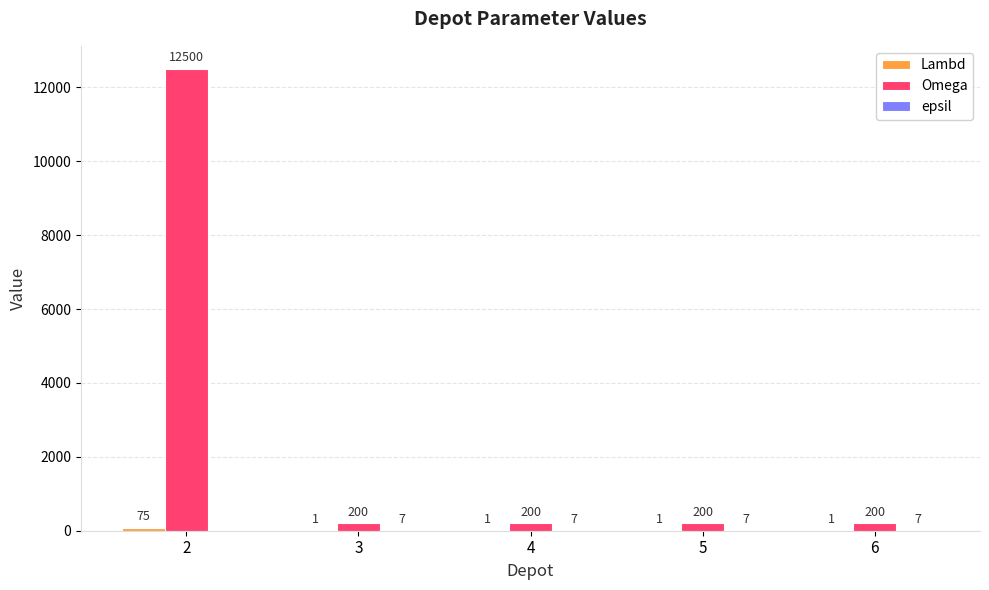

Count the number of data series in this chart.

3